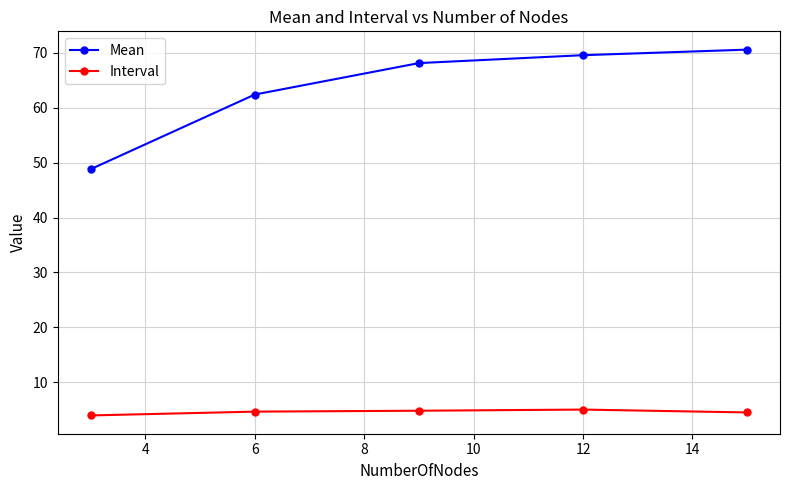

Which series has the widest spread of values?

Mean